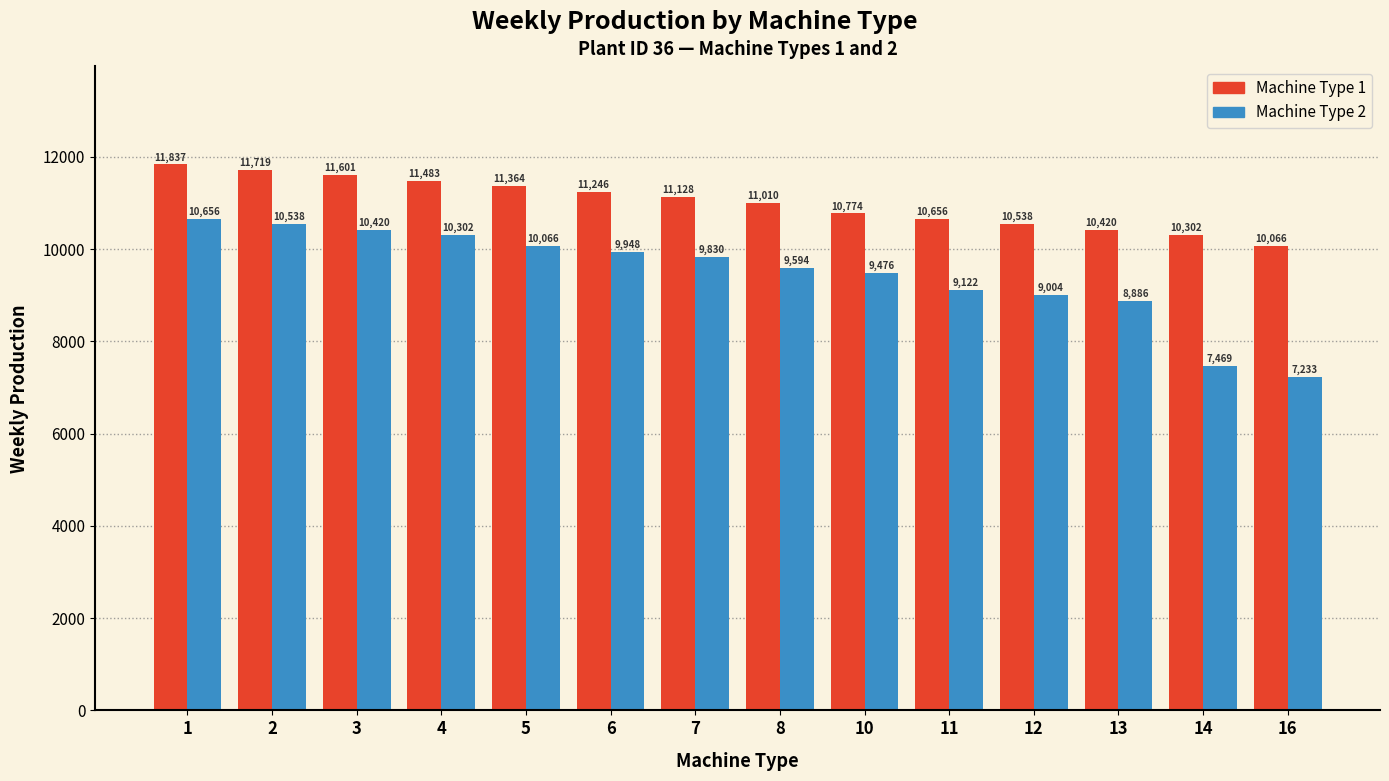

List the labels in order of Machine Type 2 value, smallest first.

16, 14, 13, 12, 11, 10, 8, 7, 6, 5, 4, 3, 2, 1